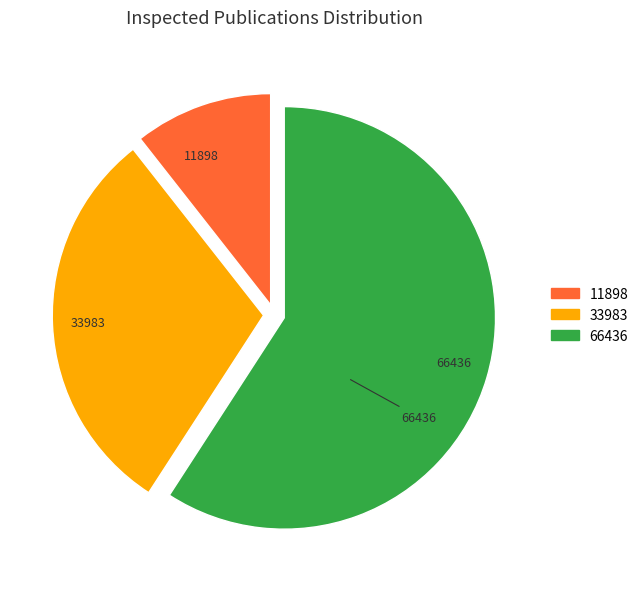

Which has a higher value, 11898 or 66436?

66436